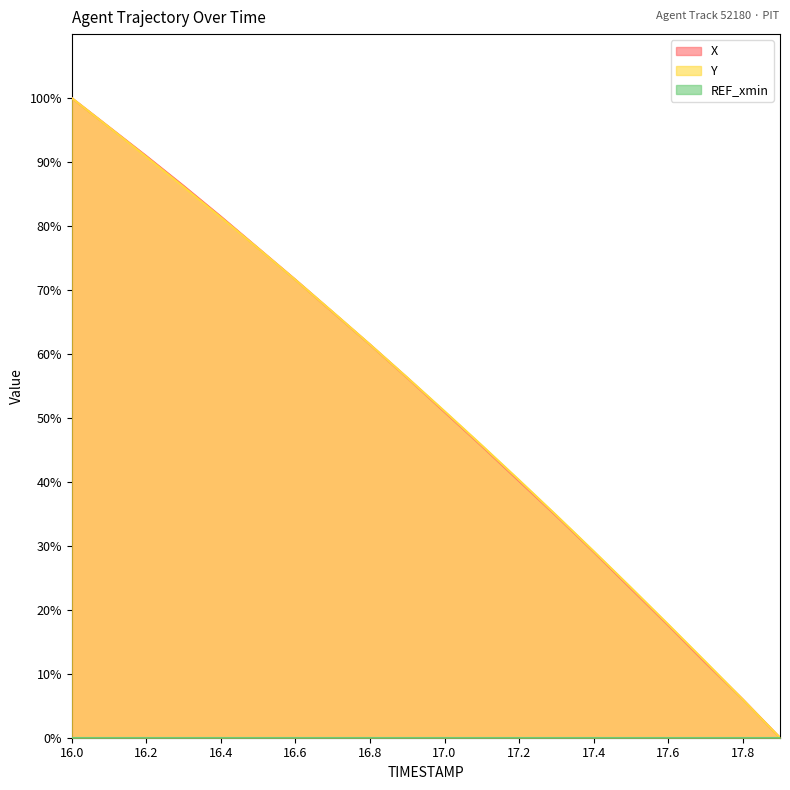

What is the sum of the Y values at 16.1 and 16.4?

176.8